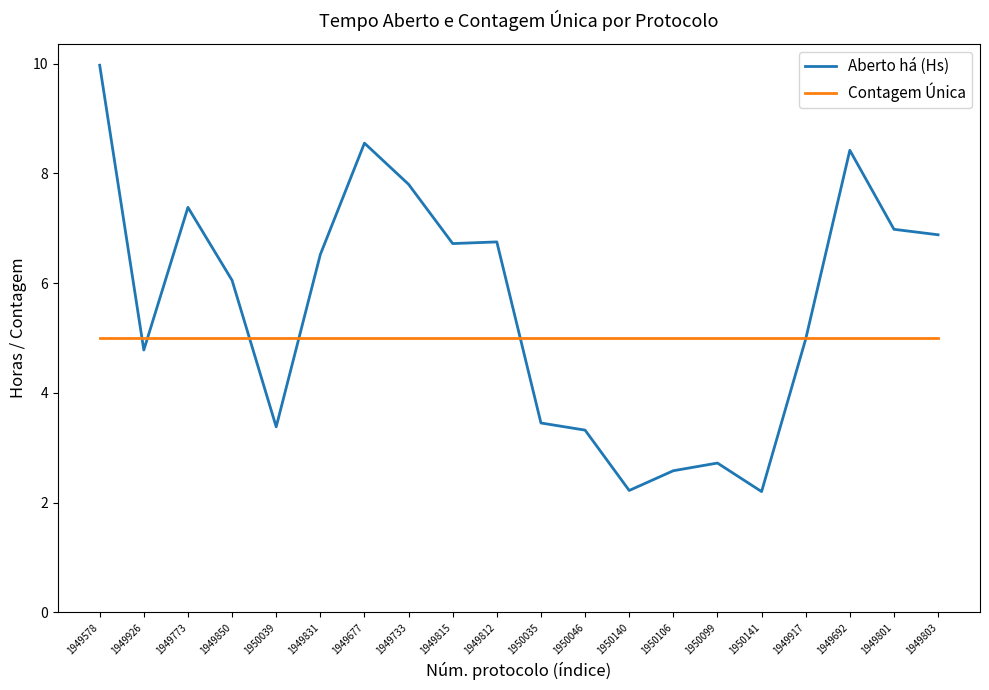

What position from the left is 1949926?

2